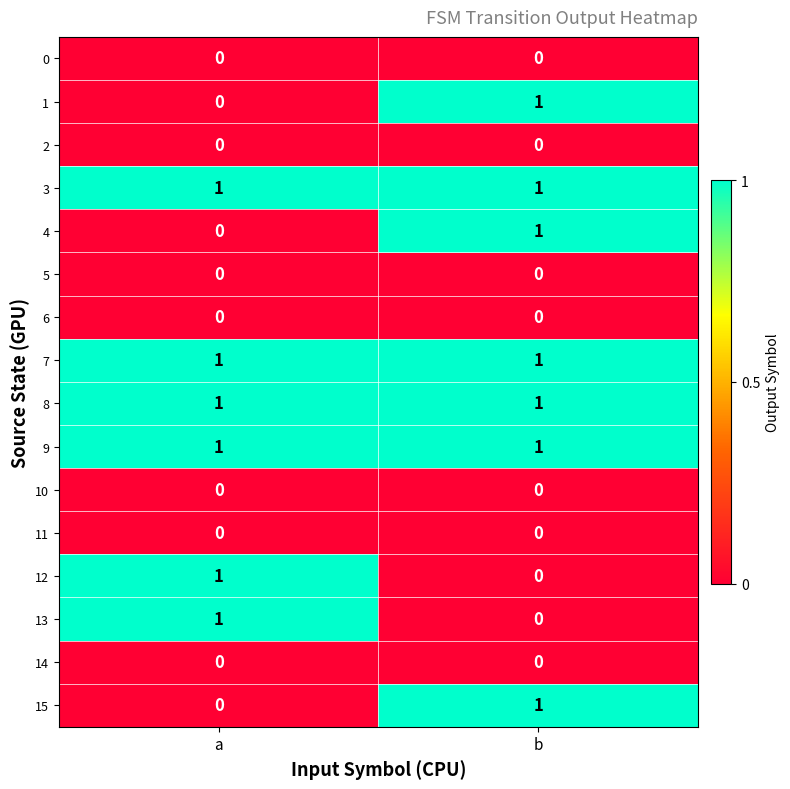

What is the total value across all series at a?

6